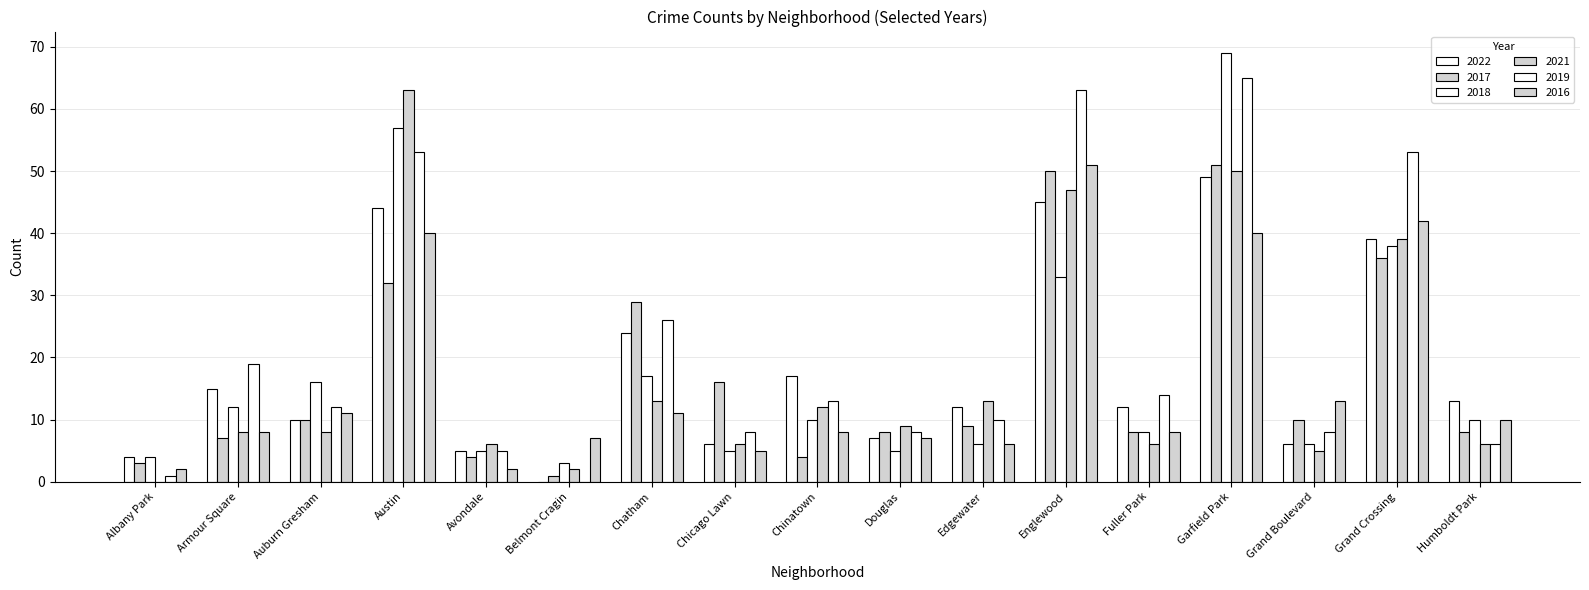

Reading left to right, extract all data points from this chart.

2022: 4	15	10	44	5	0	24	6	17	7	12	45	12	49	6	39	13
2017: 3	7	10	32	4	1	29	16	4	8	9	50	8	51	10	36	8
2018: 4	12	16	57	5	3	17	5	10	5	6	33	8	69	6	38	10
2021: 0	8	8	63	6	2	13	6	12	9	13	47	6	50	5	39	6
2019: 1	19	12	53	5	0	26	8	13	8	10	63	14	65	8	53	6
2016: 2	8	11	40	2	7	11	5	8	7	6	51	8	40	13	42	10